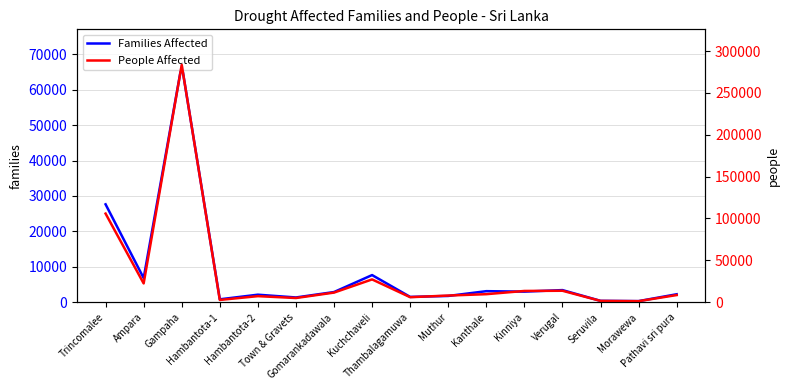

Does the chart have visible grid lines?

Yes